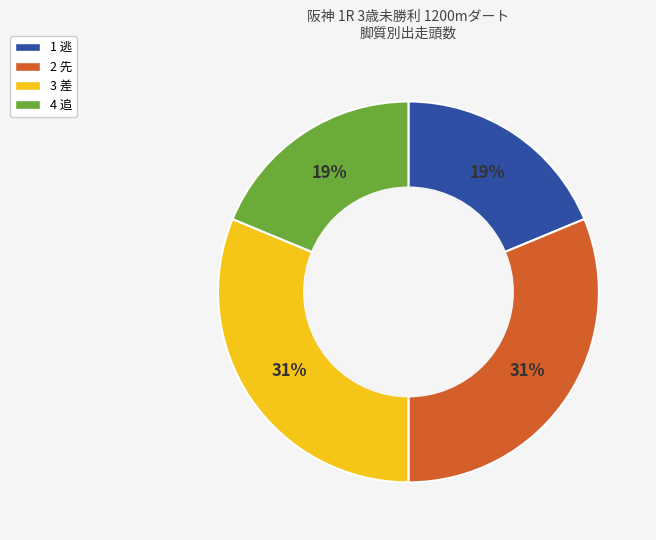

To the nearest percent, what percentage of the pie is 1 逃?

19%